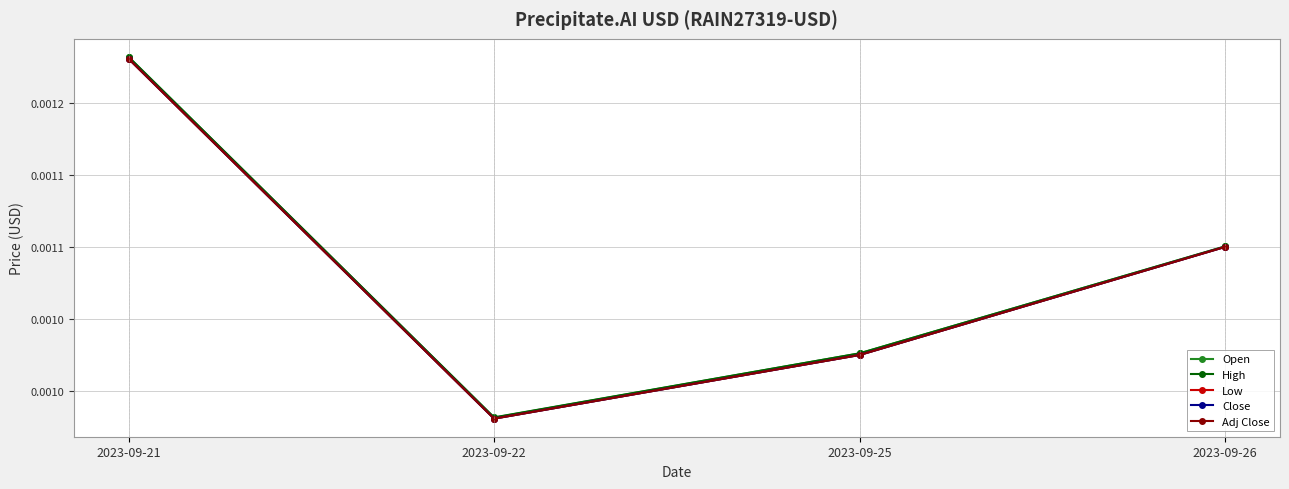

At which label does Adj Close reach its peak?

2023-09-21